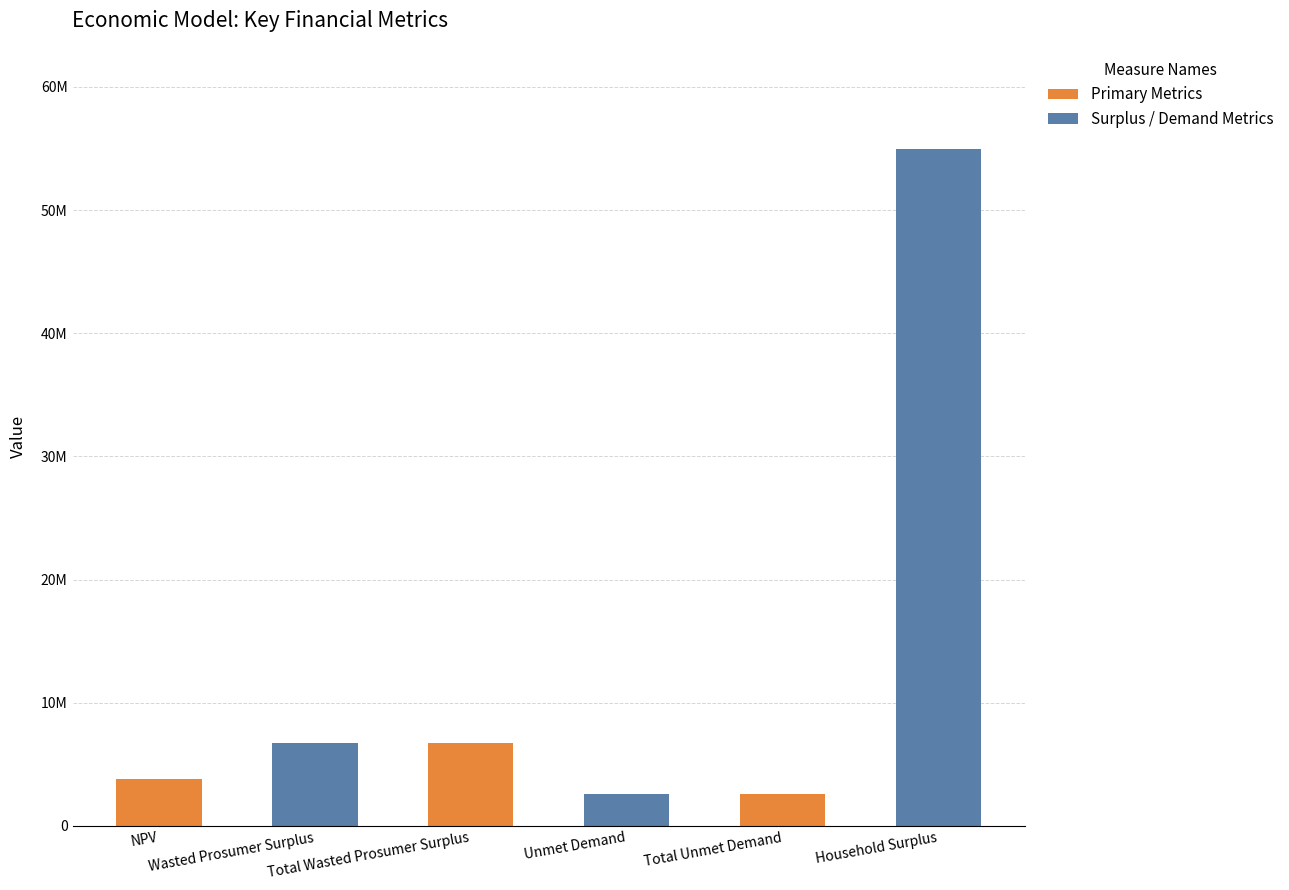

Does the chart contain any negative values?

No